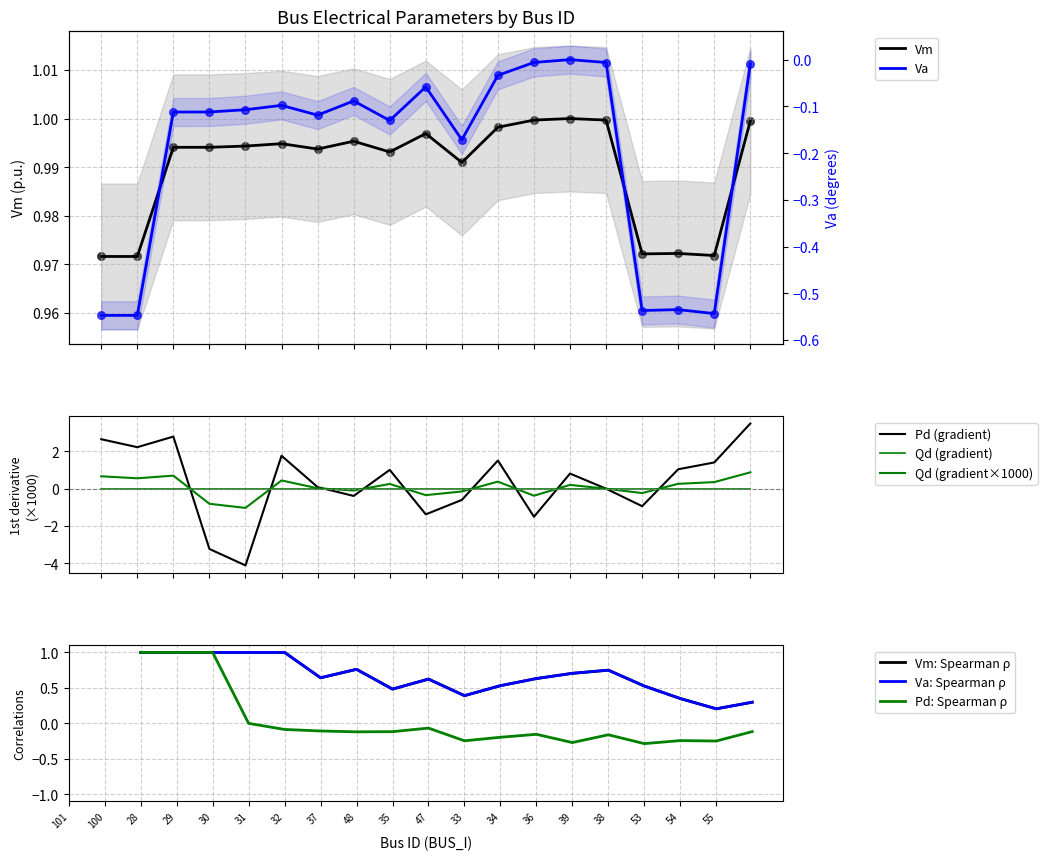

Which series reaches the maximum Y coordinate?

Vm